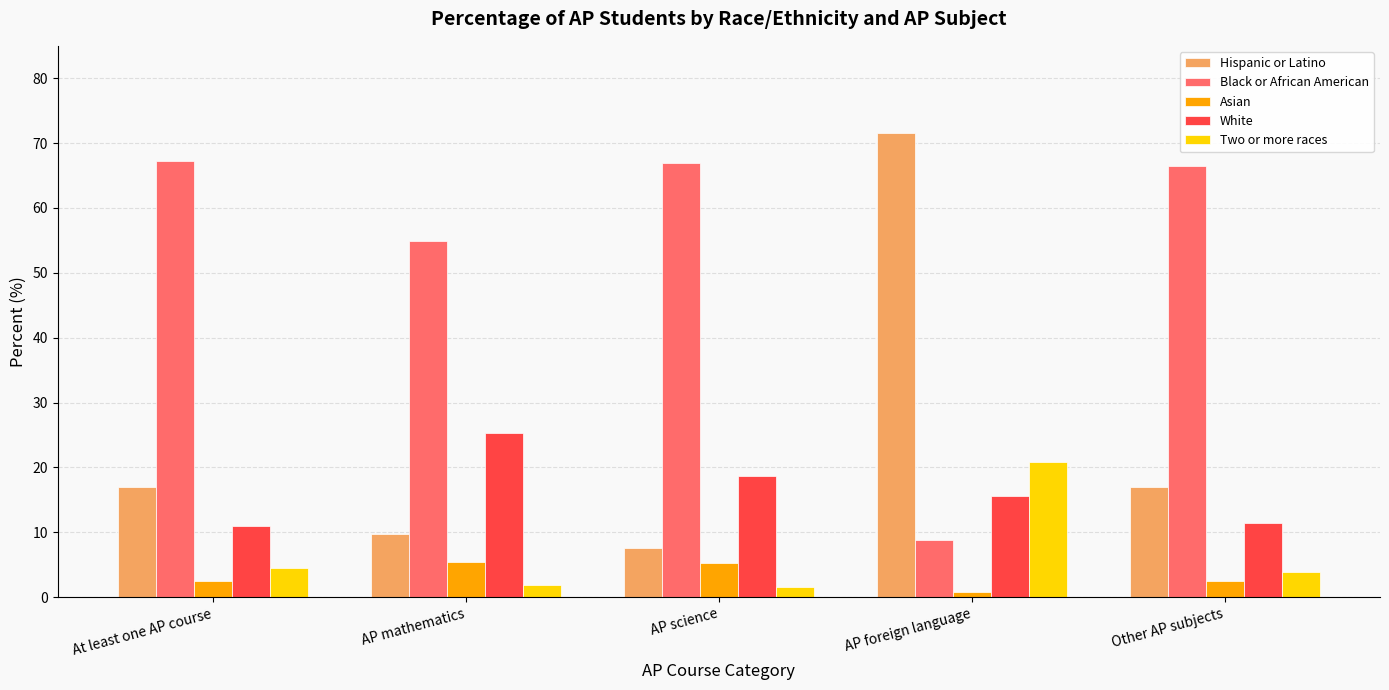

What are all the series names shown in the legend?

Hispanic or Latino, Black or African American, Asian, White, Two or more races